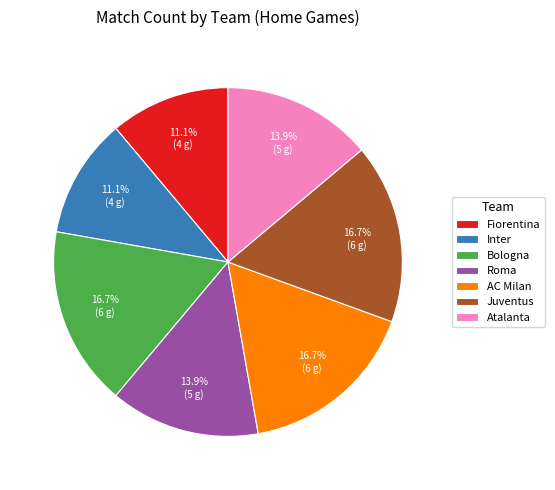

How many segments does this pie chart have?

7